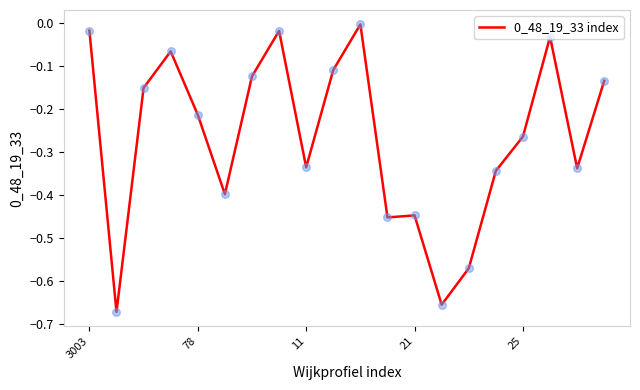

What is the difference between the maximum and minimum values?

0.7